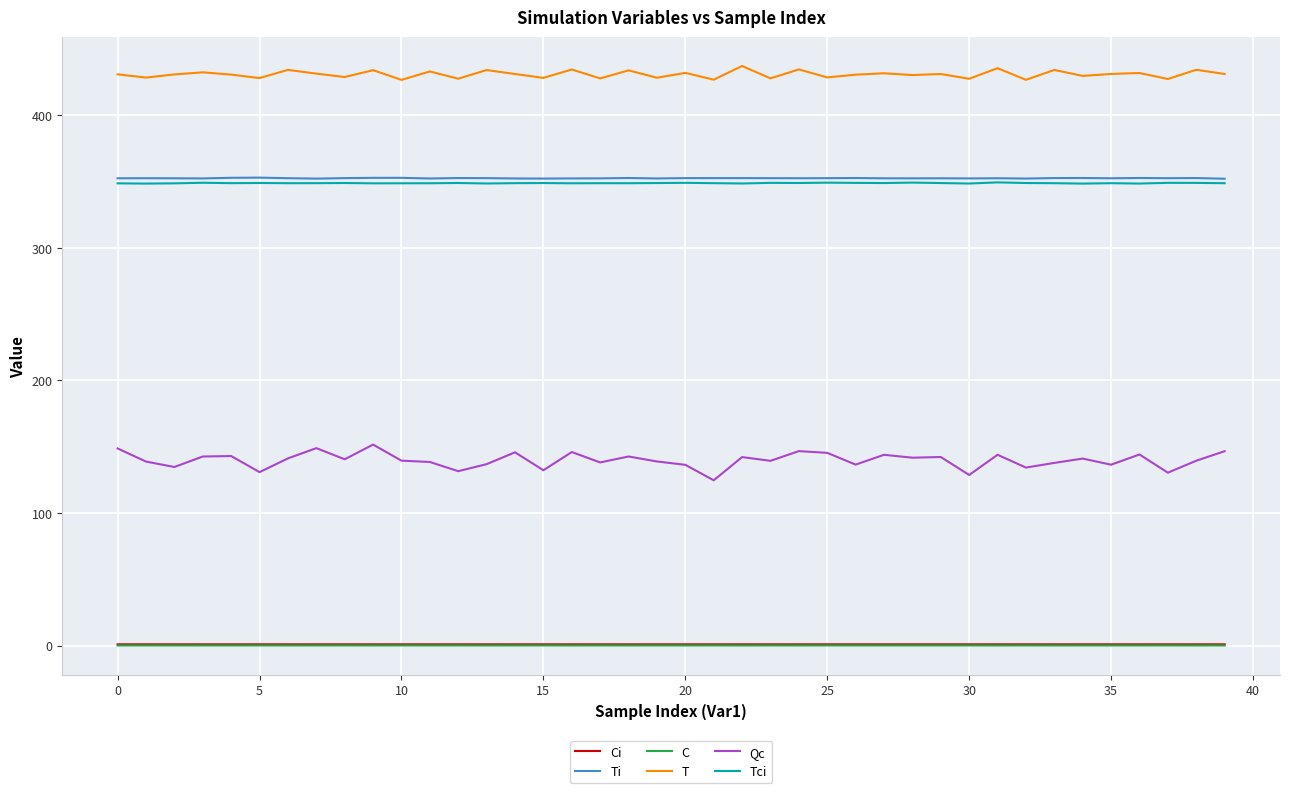

True or false: Ci and Qc cross at least once.

False